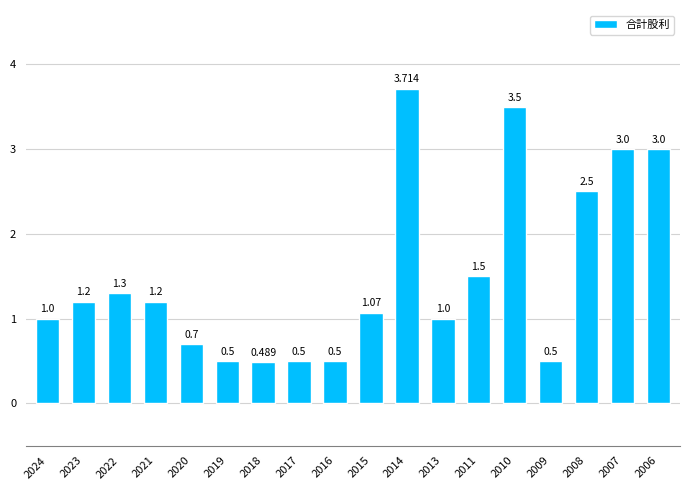

How many data points are less than 1?

6